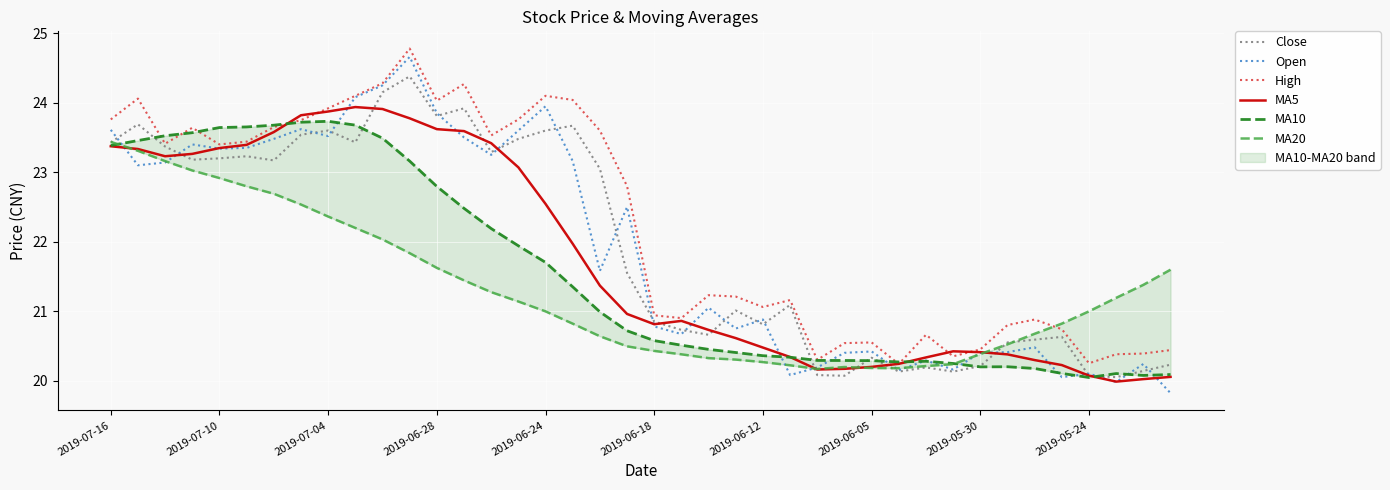

The Close series shows 23.6 at 2019-07-04. True or false?

True